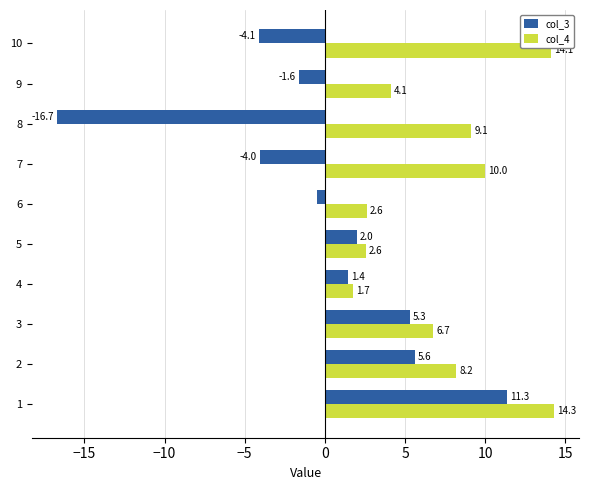

The col_4 series shows 2.3 at 9. True or false?

False